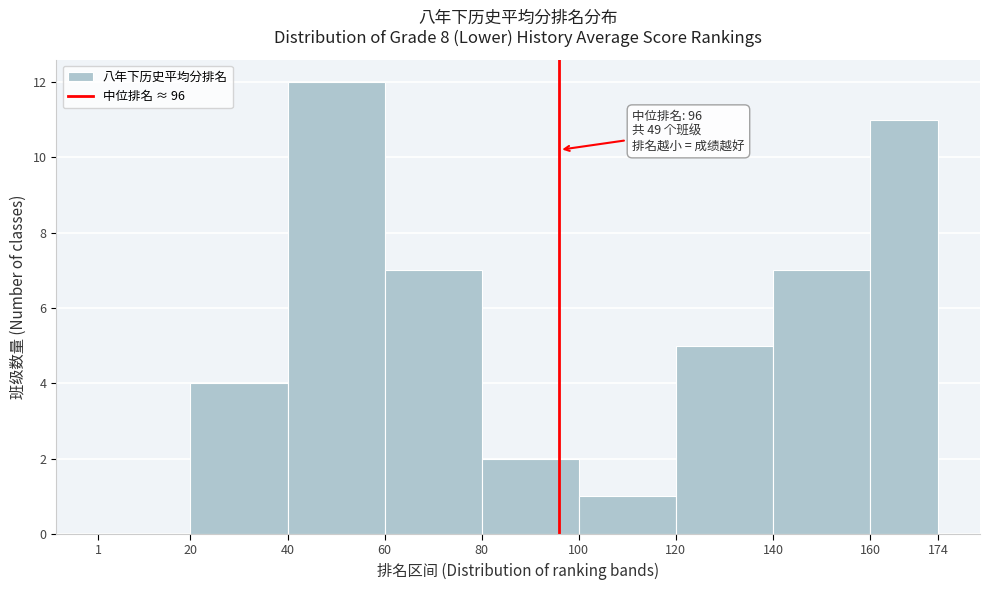

Which range on the x-axis has the tallest bar?

40 to 60